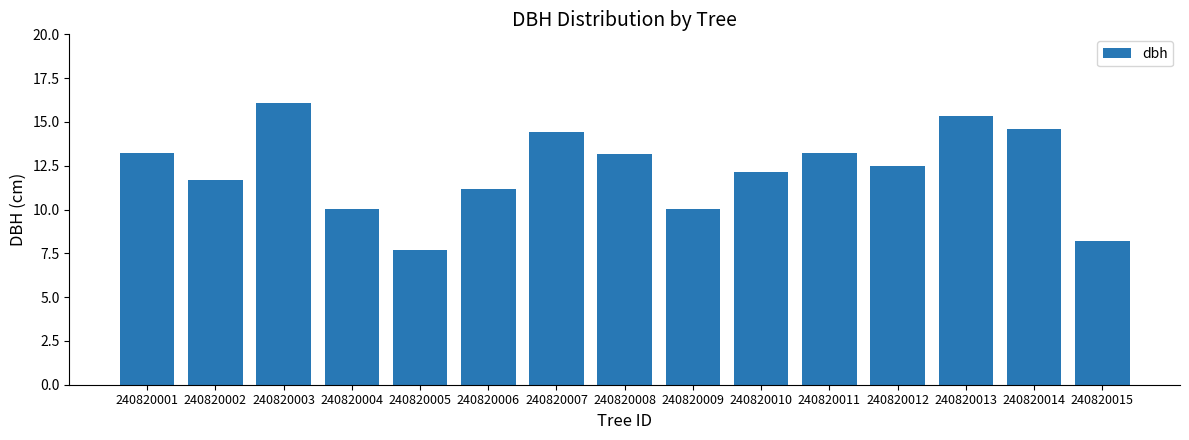

How many data points are above 12?

9